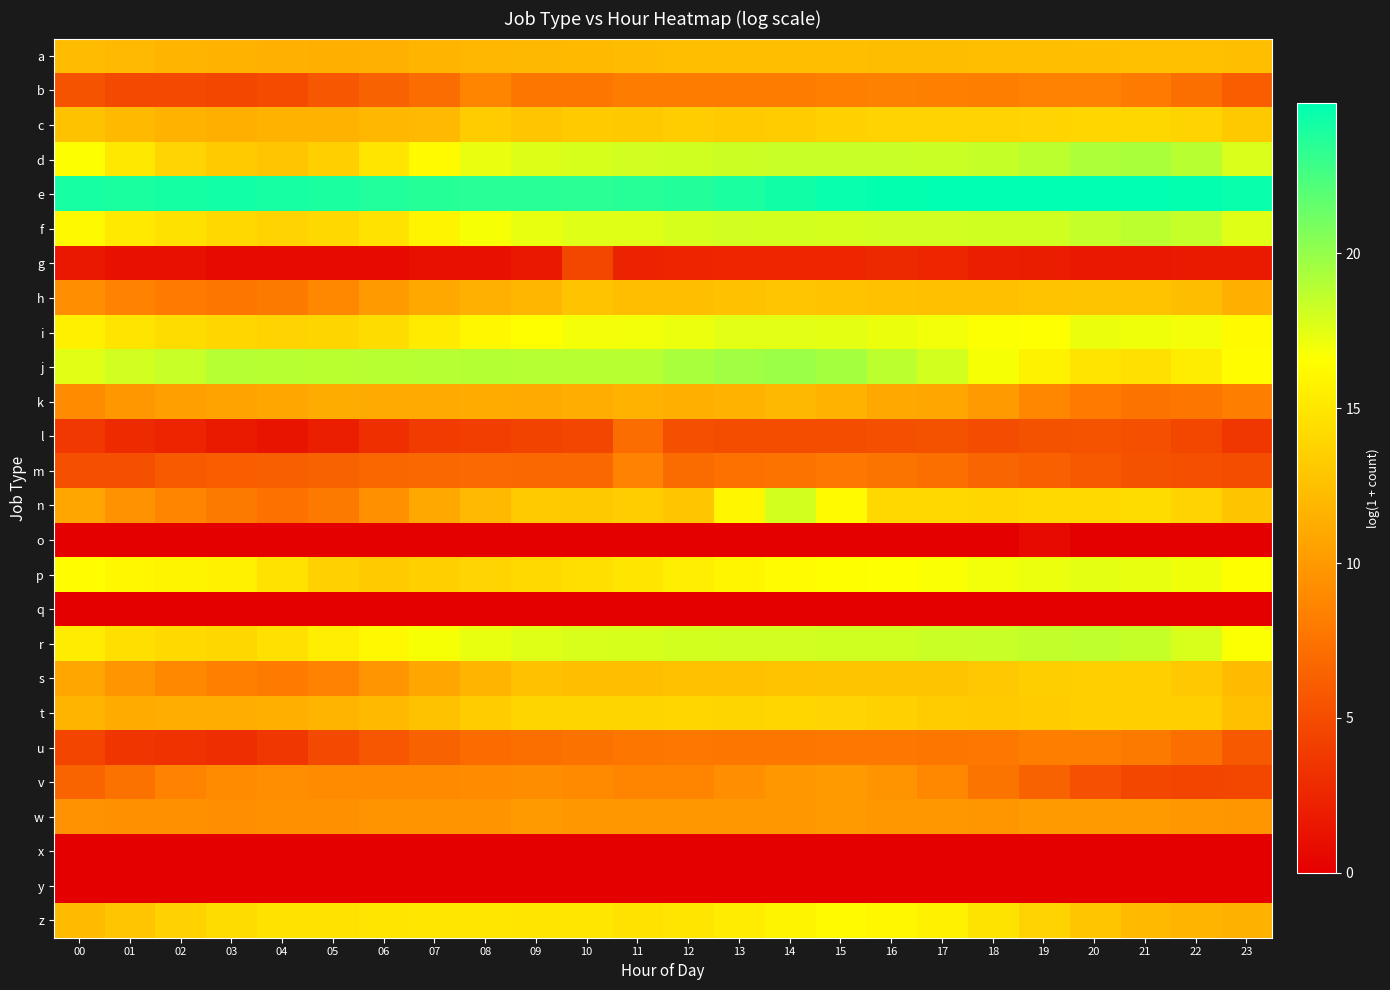

Which series has the largest total across all categories?

e